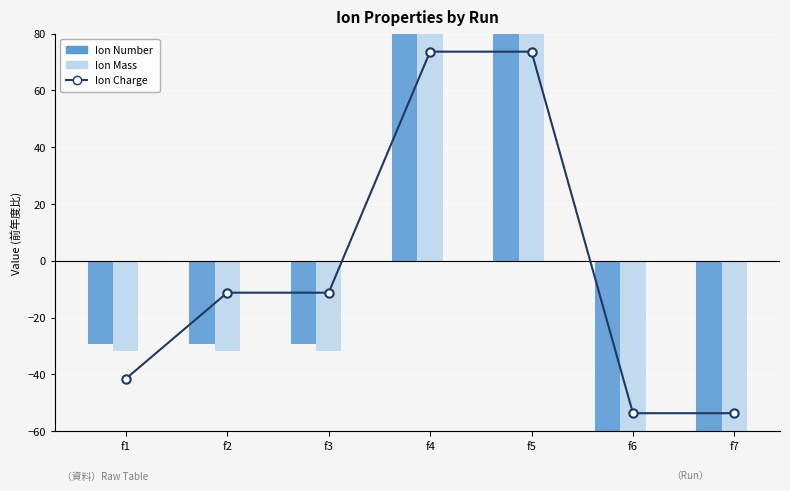

Where does the Ion Mass series first go above -31?

f4